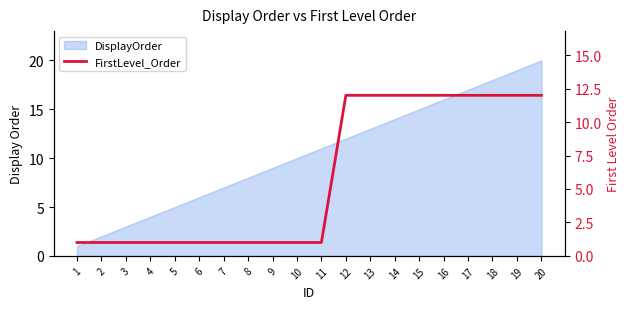

Where is the data nearest to the value 6?

1